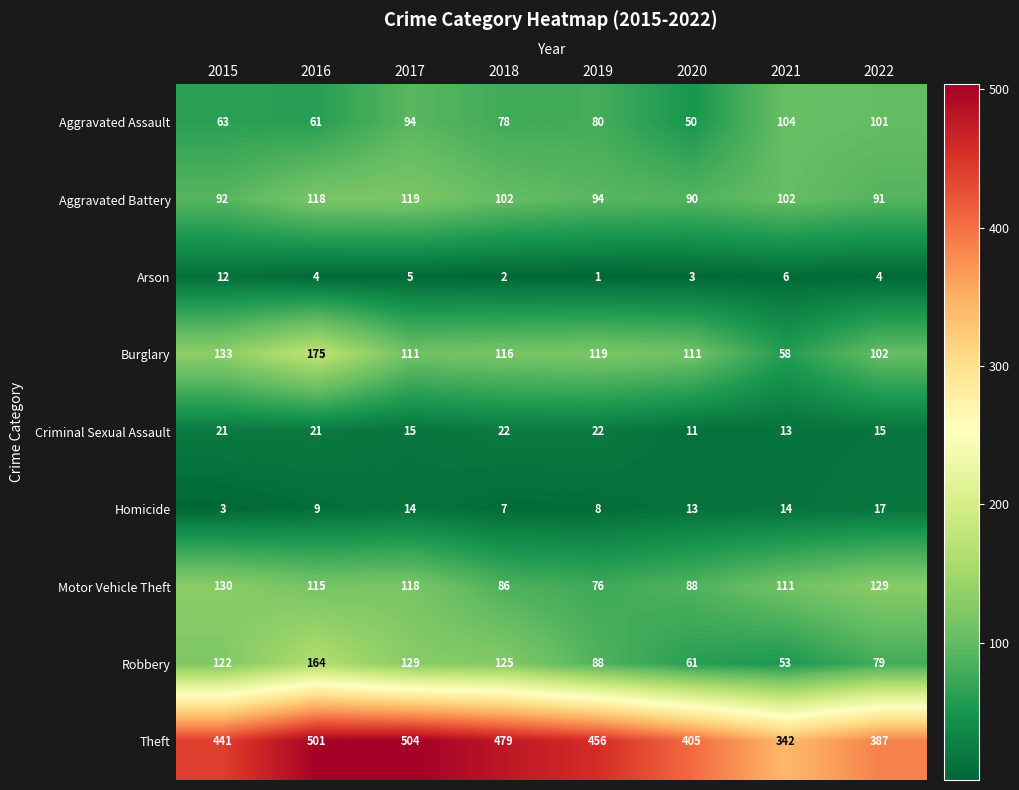

Read the Robbery value at 2018, to the nearest 5.

125